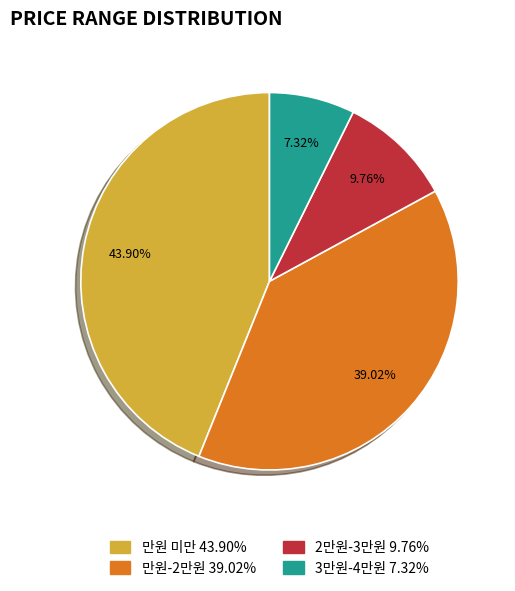

Which slice is the smallest?

3만원-4만원